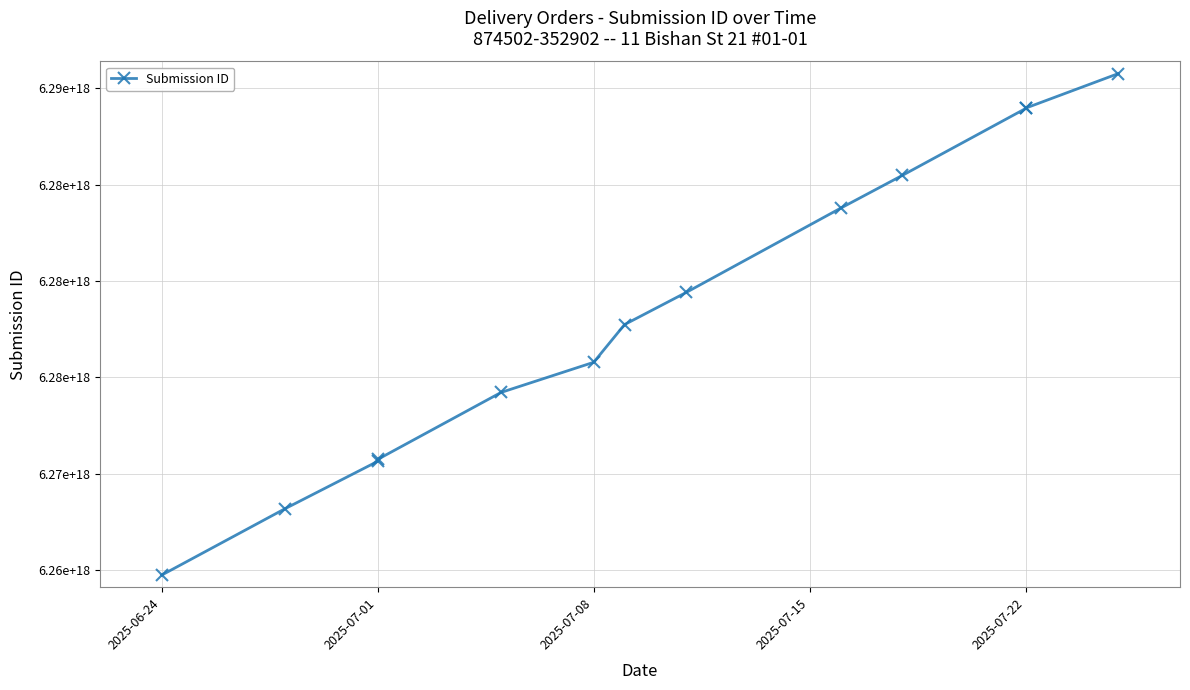

How many categories are shown in the chart?

13